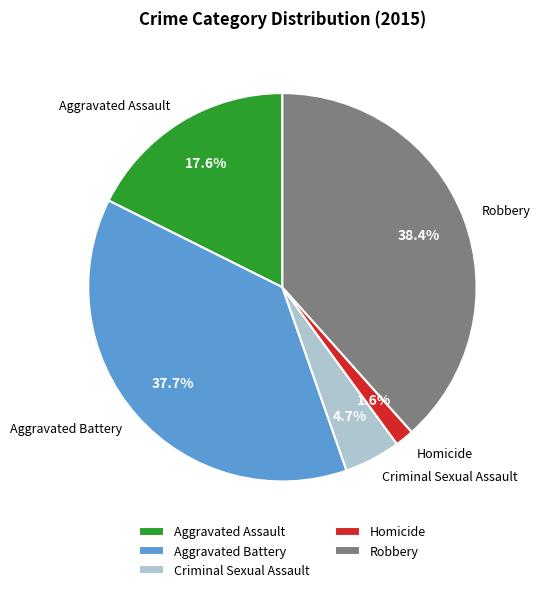

Rank the categories by value from lowest to highest.

Homicide, Criminal Sexual Assault, Aggravated Assault, Aggravated Battery, Robbery